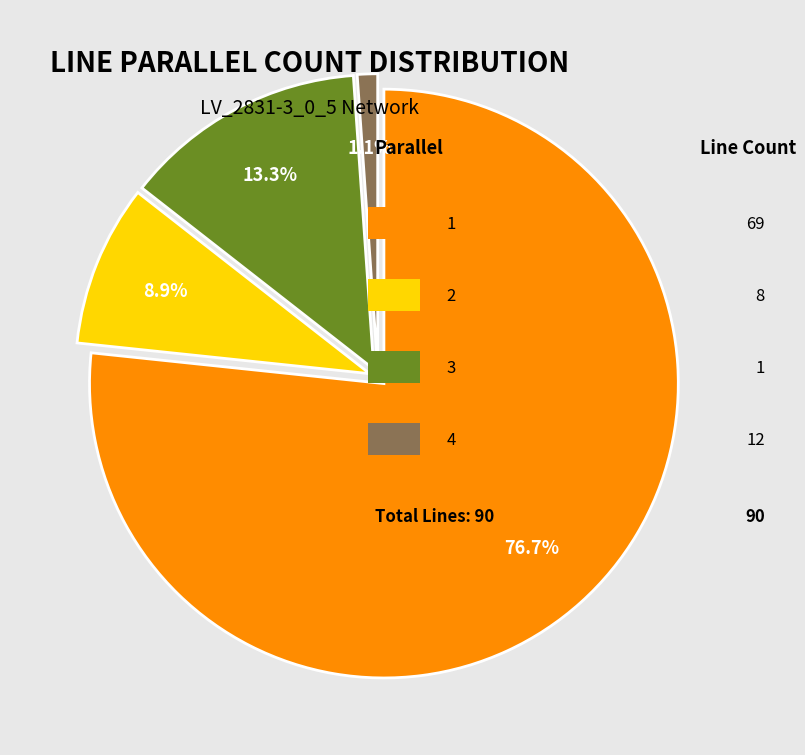

Is there any slice that represents more than half of the pie?

Yes